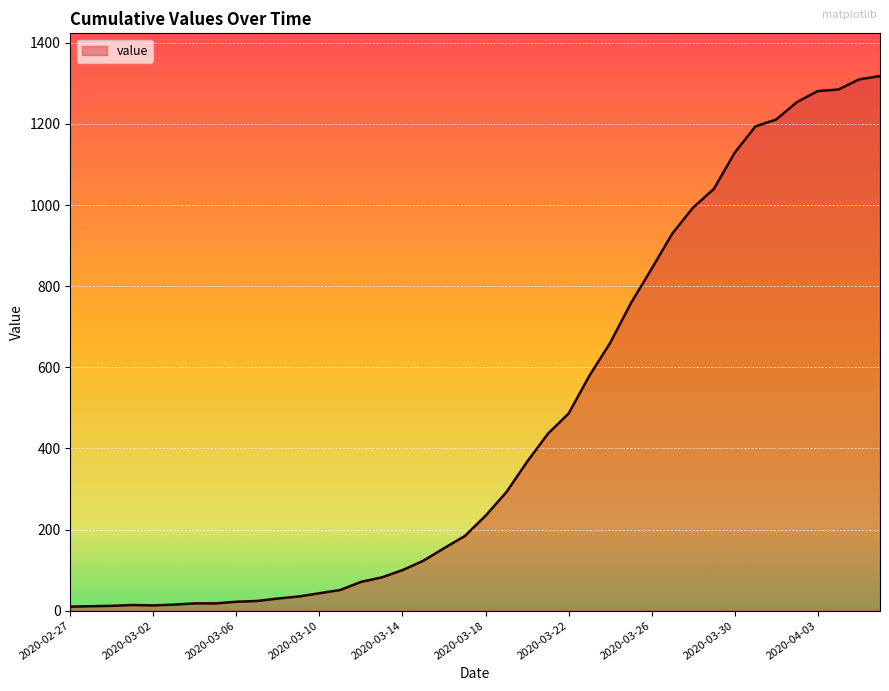

What is the greatest value displayed?

1318